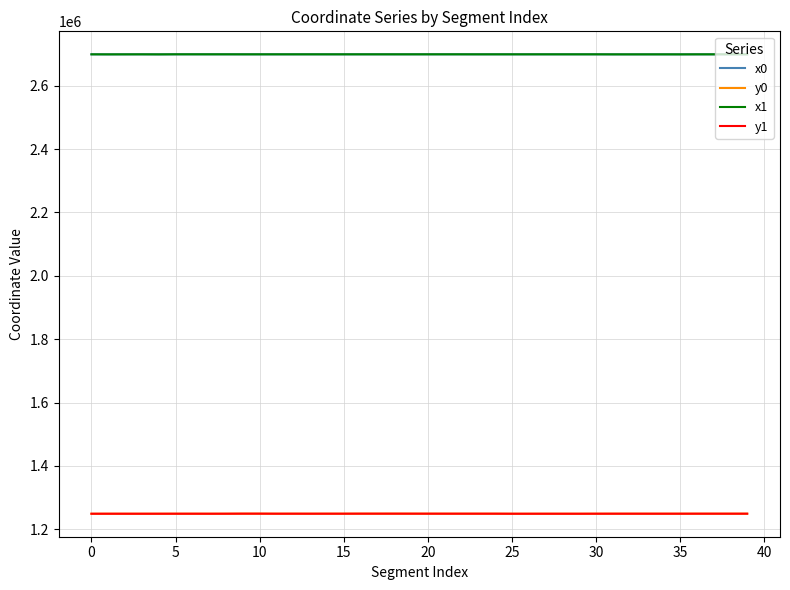

What is the difference between the maximum and second lowest values in the y1 series?

266.0